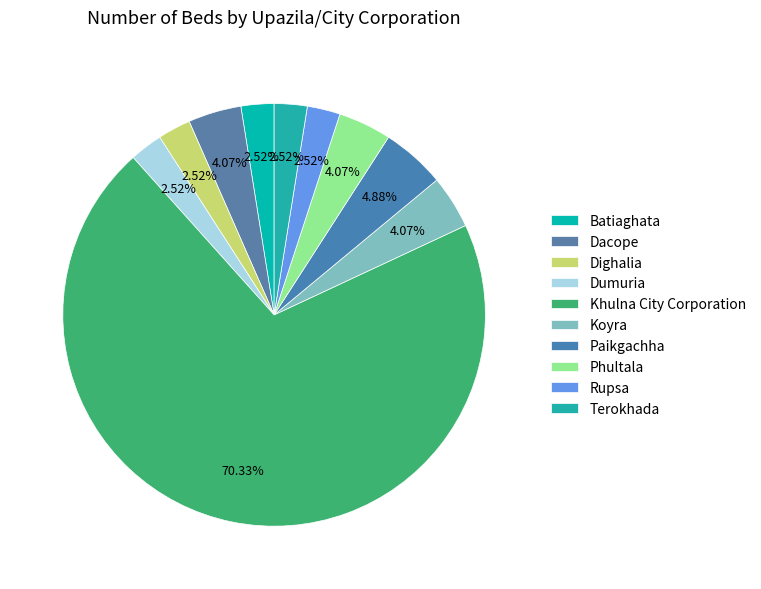

How much of the chart is everything except Dacope?

95.9%